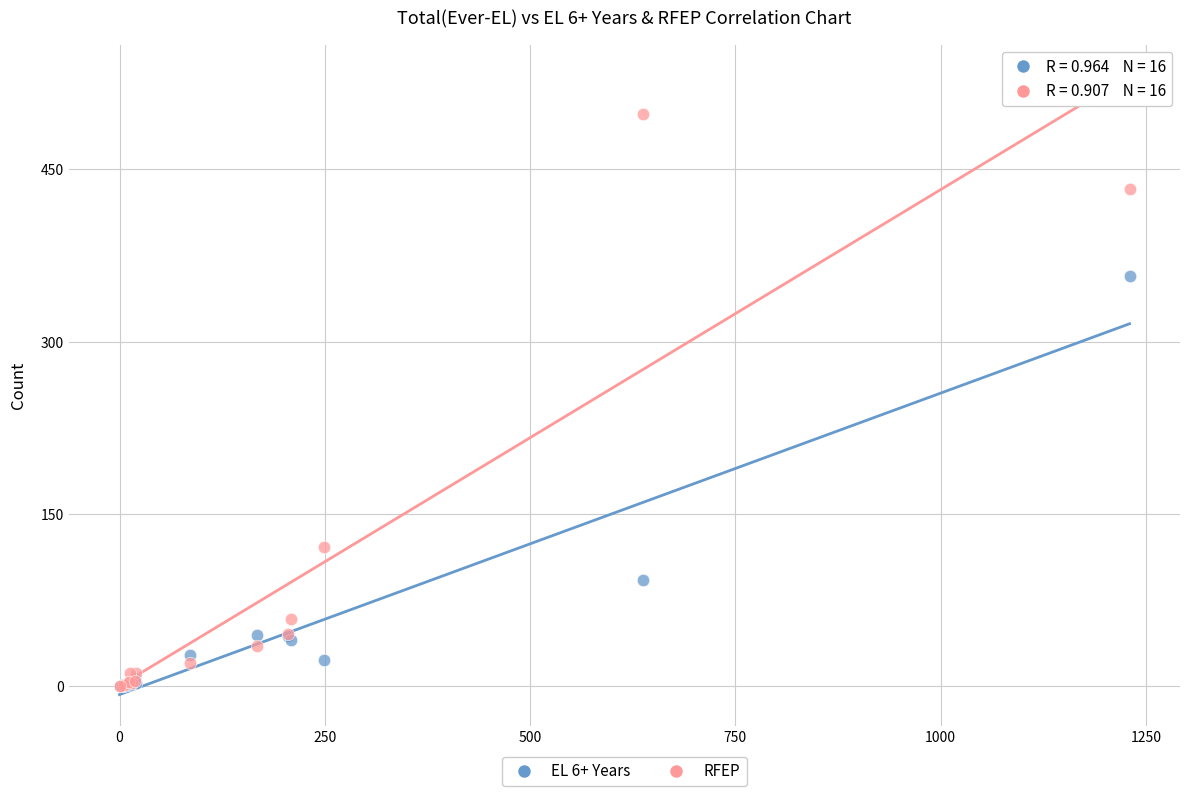

In the RFEP series, what Y value is closest to 249?

121